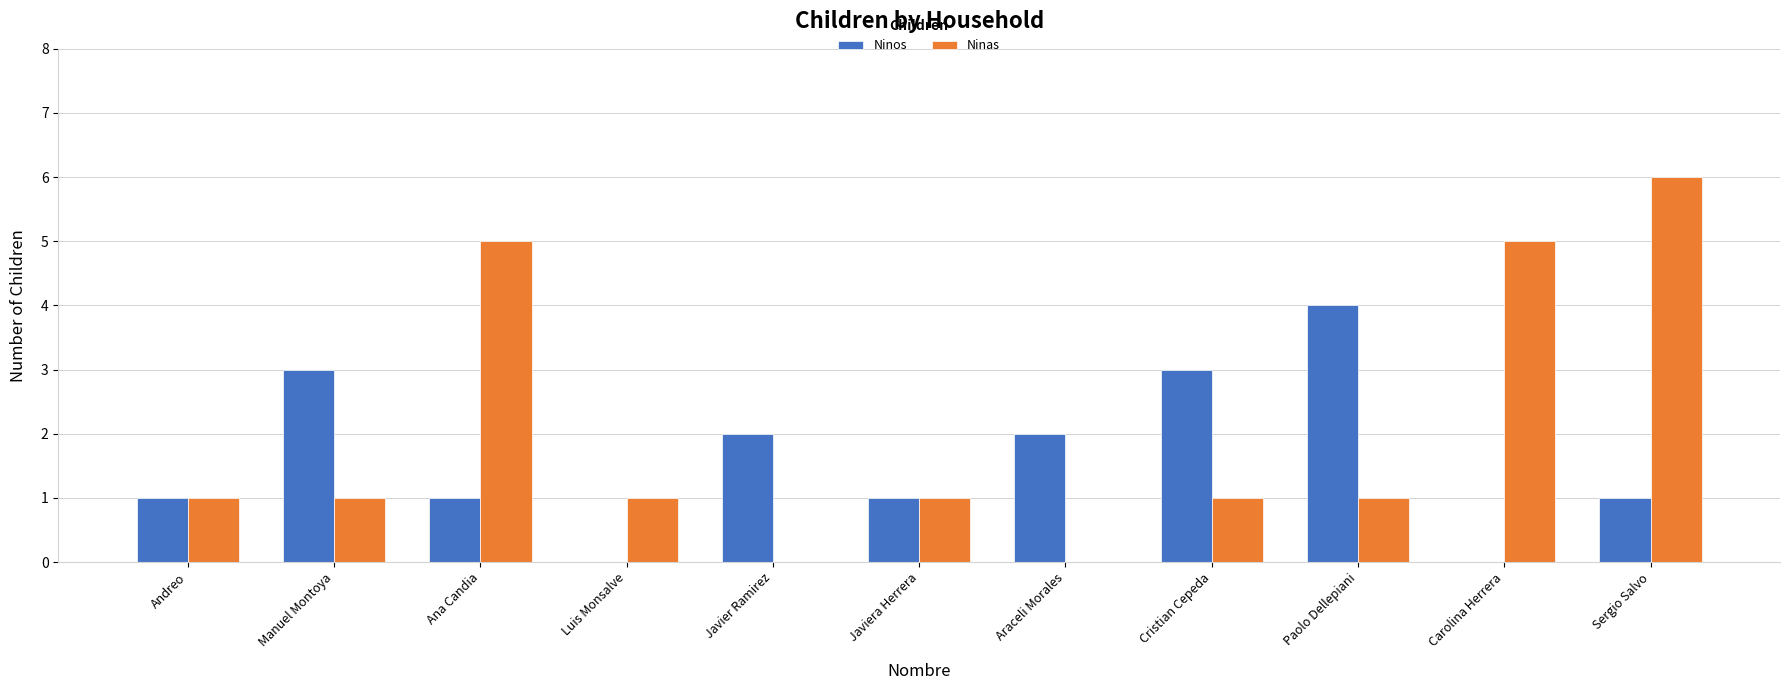

Reading left to right, list all the values displayed in this chart.

Ninos: Andreo=1	Manuel Montoya=3	Ana Candia=1	Luis Monsalve=0	Javier Ramirez=2	Javiera Herrera=1	Araceli Morales=2	Cristian Cepeda=3	Paolo Dellepiani=4	Carolina Herrera=0	Sergio Salvo=1
Ninas: Andreo=1	Manuel Montoya=1	Ana Candia=5	Luis Monsalve=1	Javier Ramirez=0	Javiera Herrera=1	Araceli Morales=0	Cristian Cepeda=1	Paolo Dellepiani=1	Carolina Herrera=5	Sergio Salvo=6